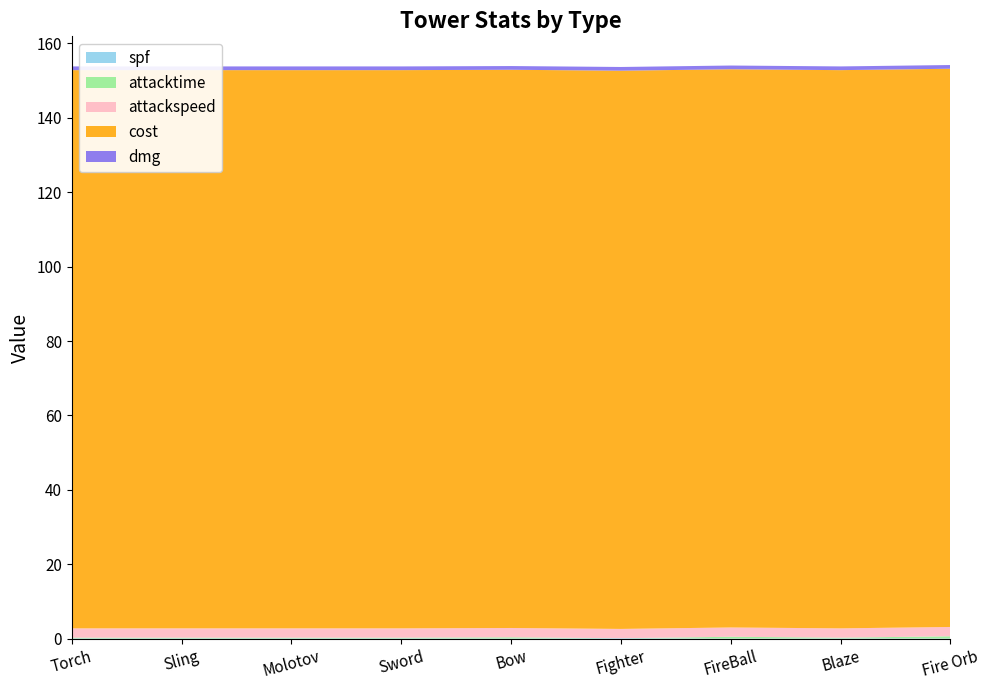

Does the chart have visible grid lines?

No